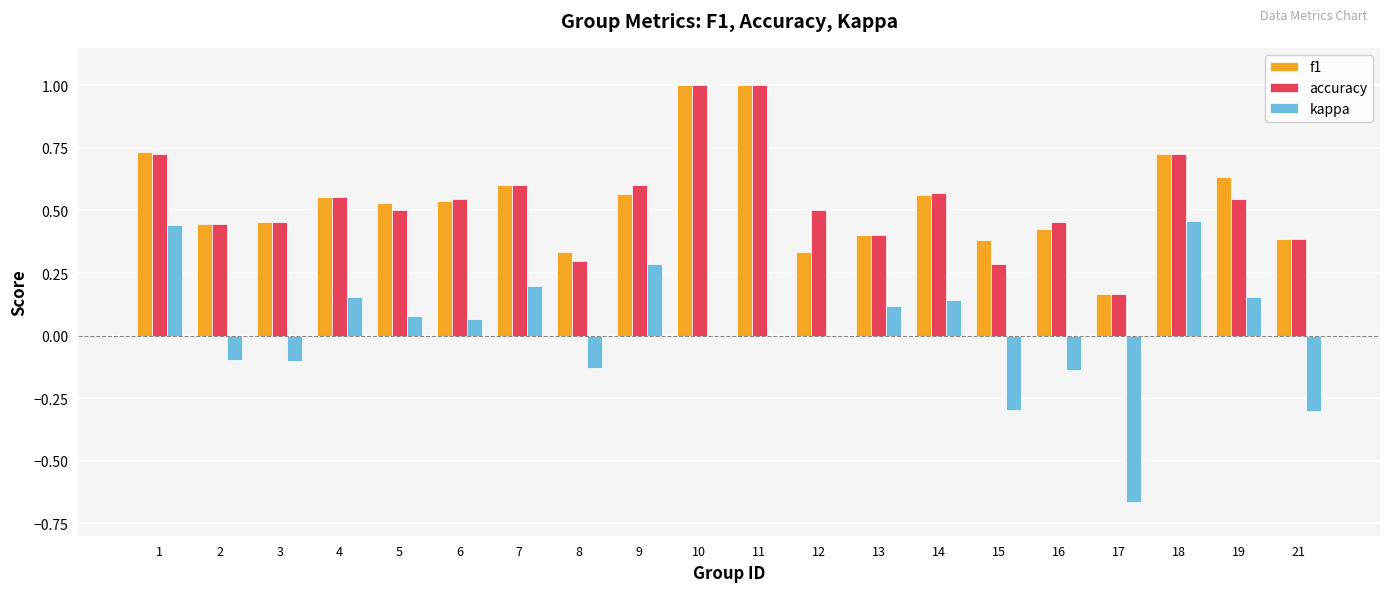

What is the maximum value shown in the chart?

1.0